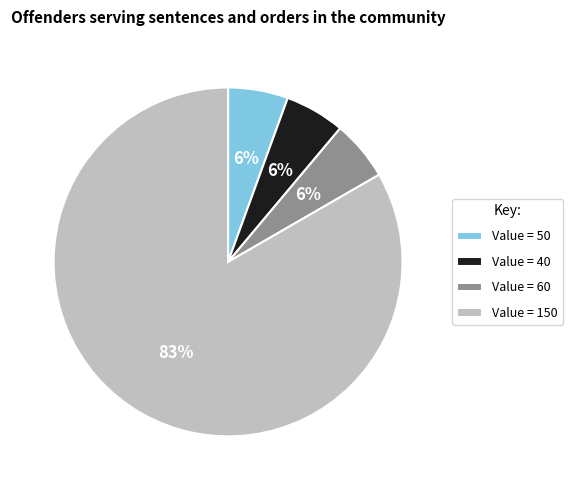

What is the largest slice in the pie chart?

Value = 150